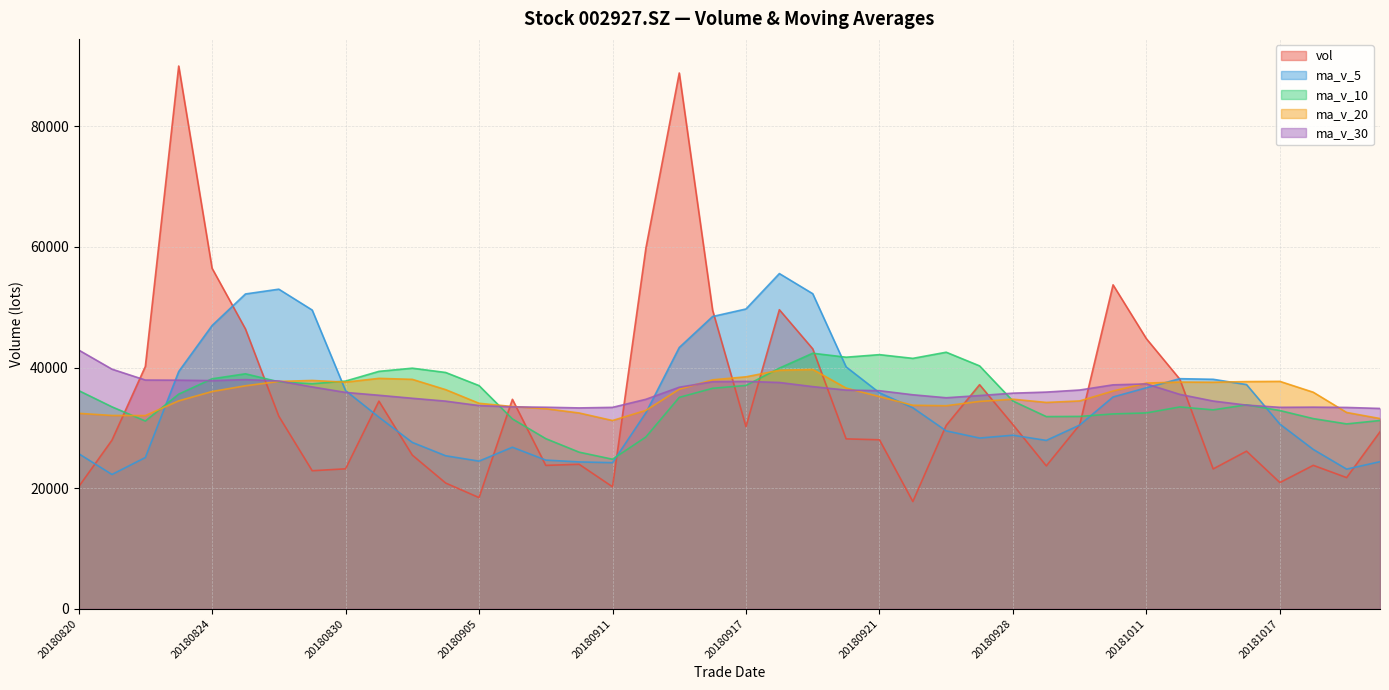

How many data points in vol are above 30194?

20